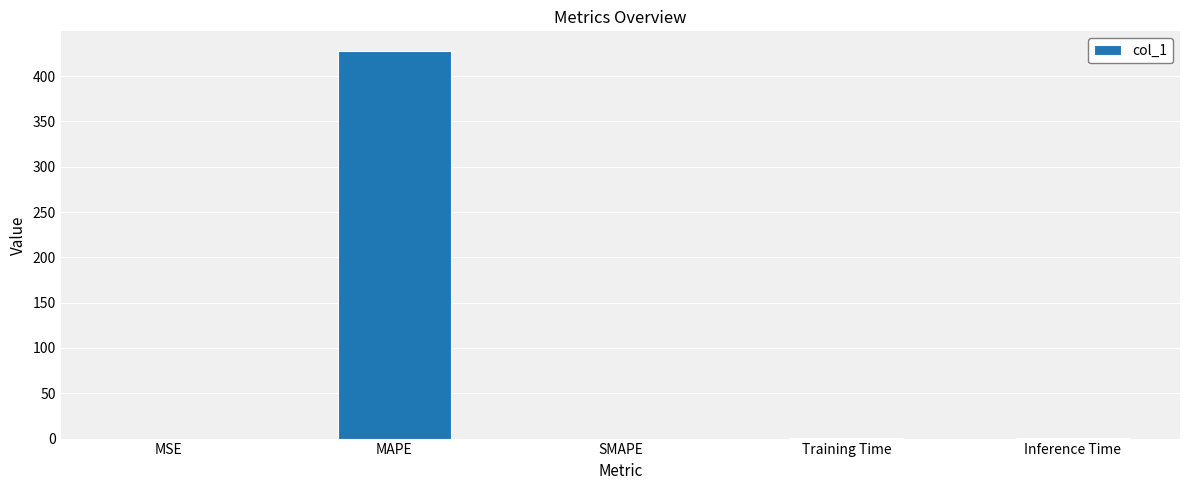

The value at MSE is 0.0. True or false?

True